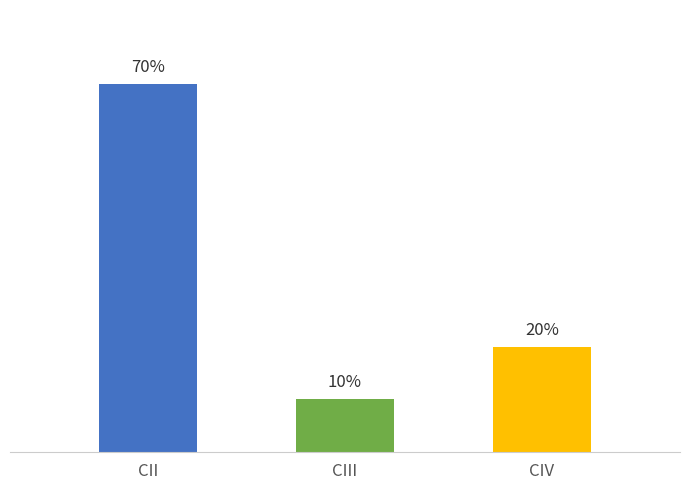

What is the label of the 3rd bar from the right?

CII